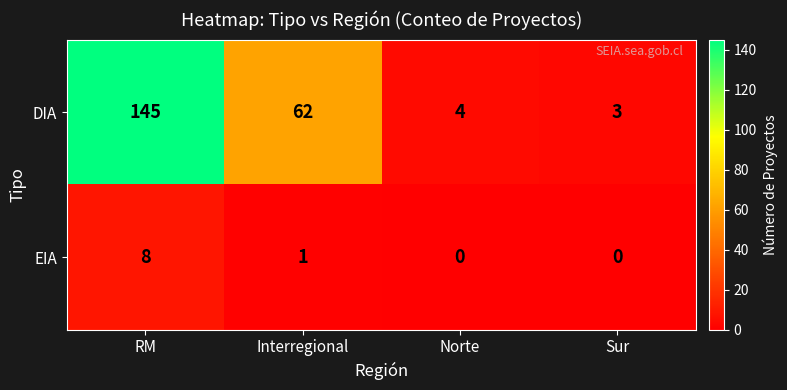

List the labels in order of DIA value, smallest first.

Sur, Norte, Interregional, RM